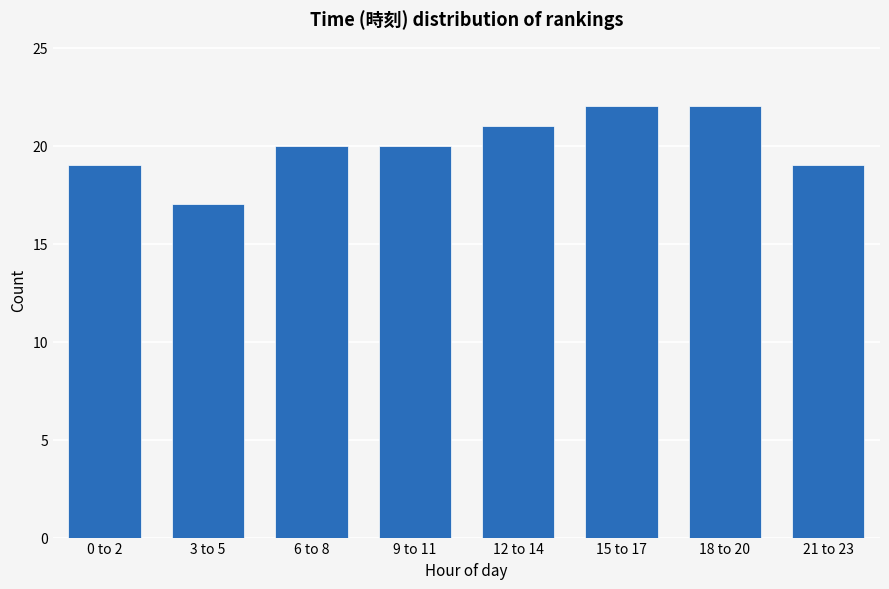

Reading left to right, extract all data points from this chart.

19	17	20	20	21	22	22	19